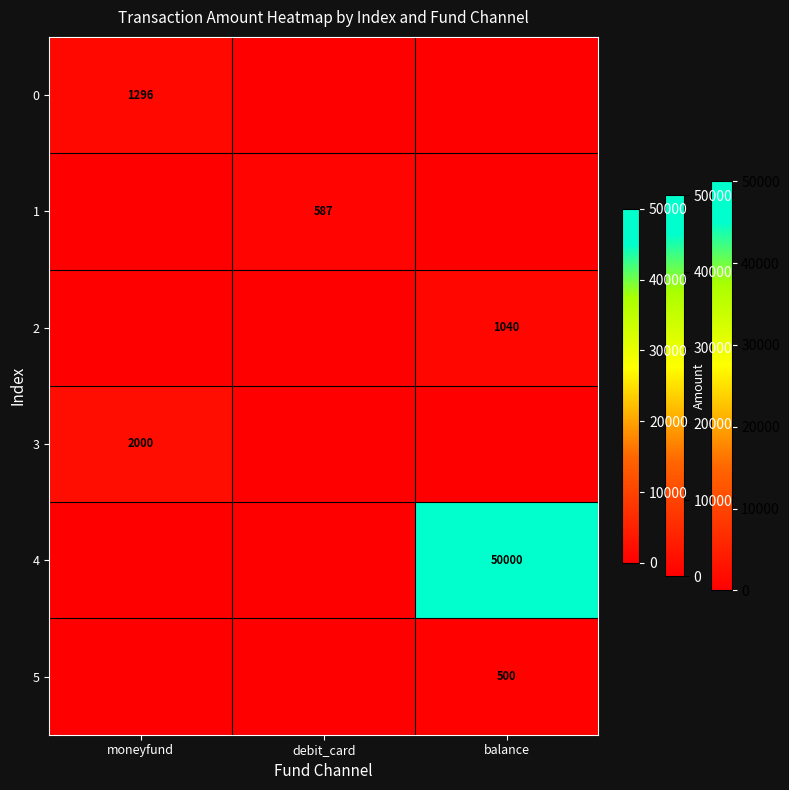

The value of 4 at balance is 33398. True or false?

False